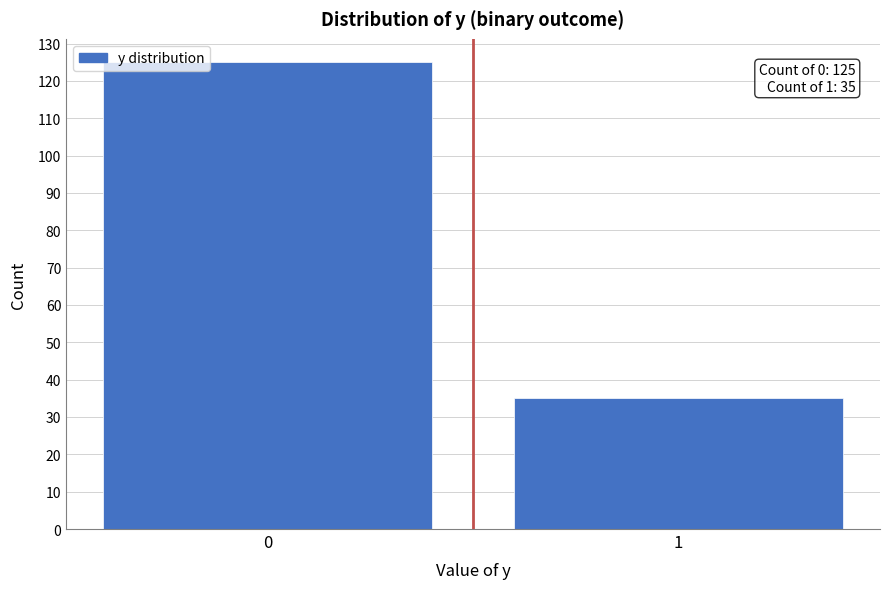

Reading right to left, what are all the values shown in this chart?

35	125